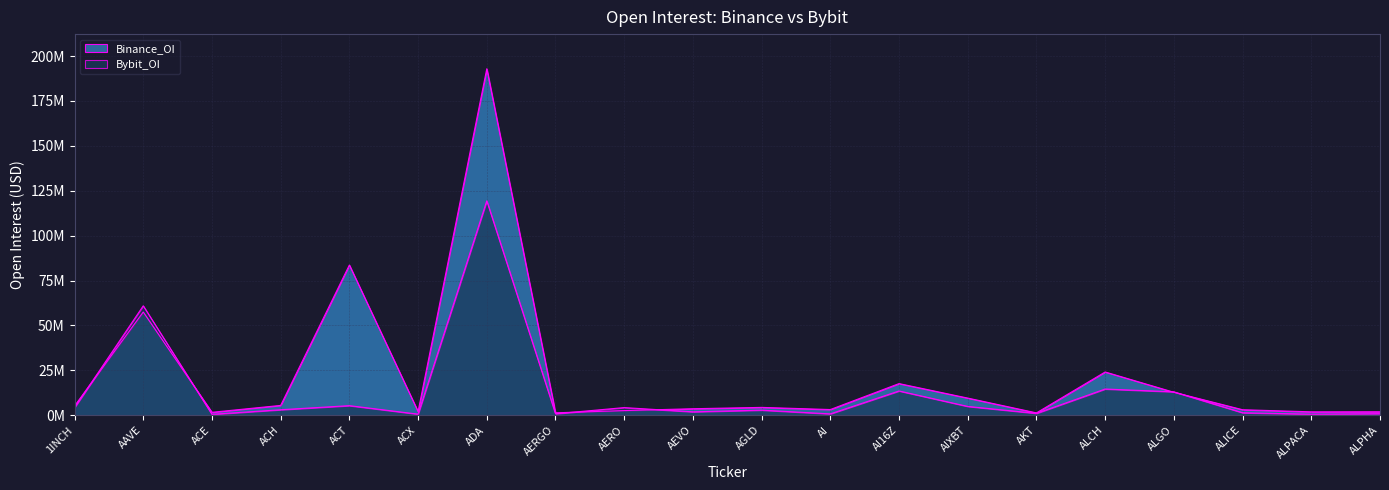

The Bybit_OI series shows 4244338 at 1INCH. True or false?

True